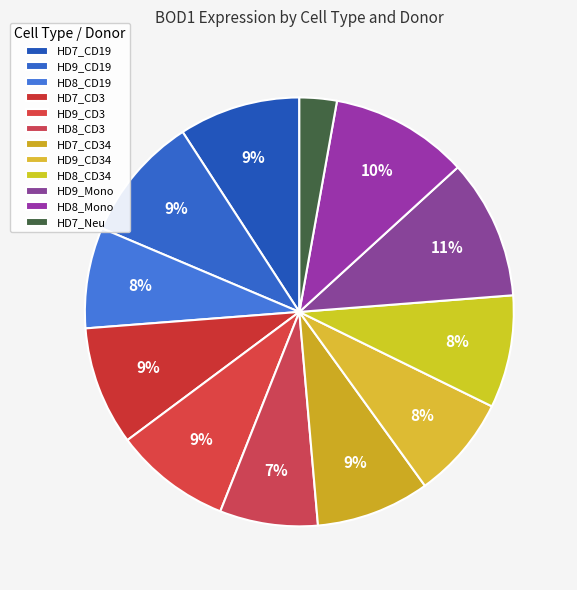

Count the number of slices in the pie.

12